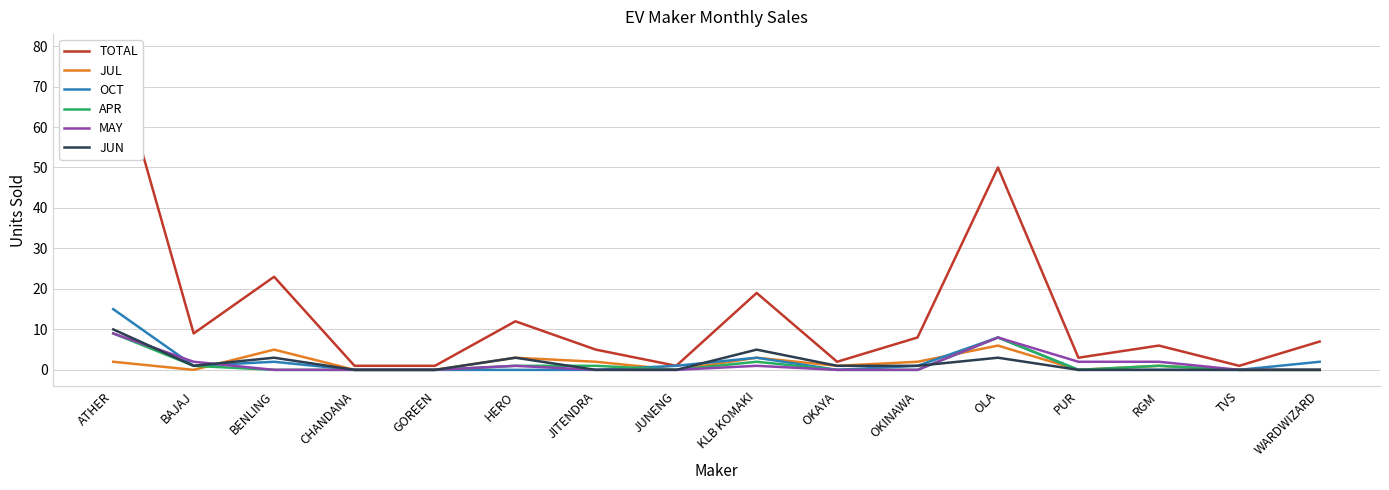

List the labels in order of TOTAL value, largest first.

ATHER, OLA, BENLING, KLB KOMAKI, HERO, BAJAJ, OKINAWA, WARDWIZARD, RGM, JITENDRA, PUR, OKAYA, CHANDANA, GOREEN, JUNENG, TVS